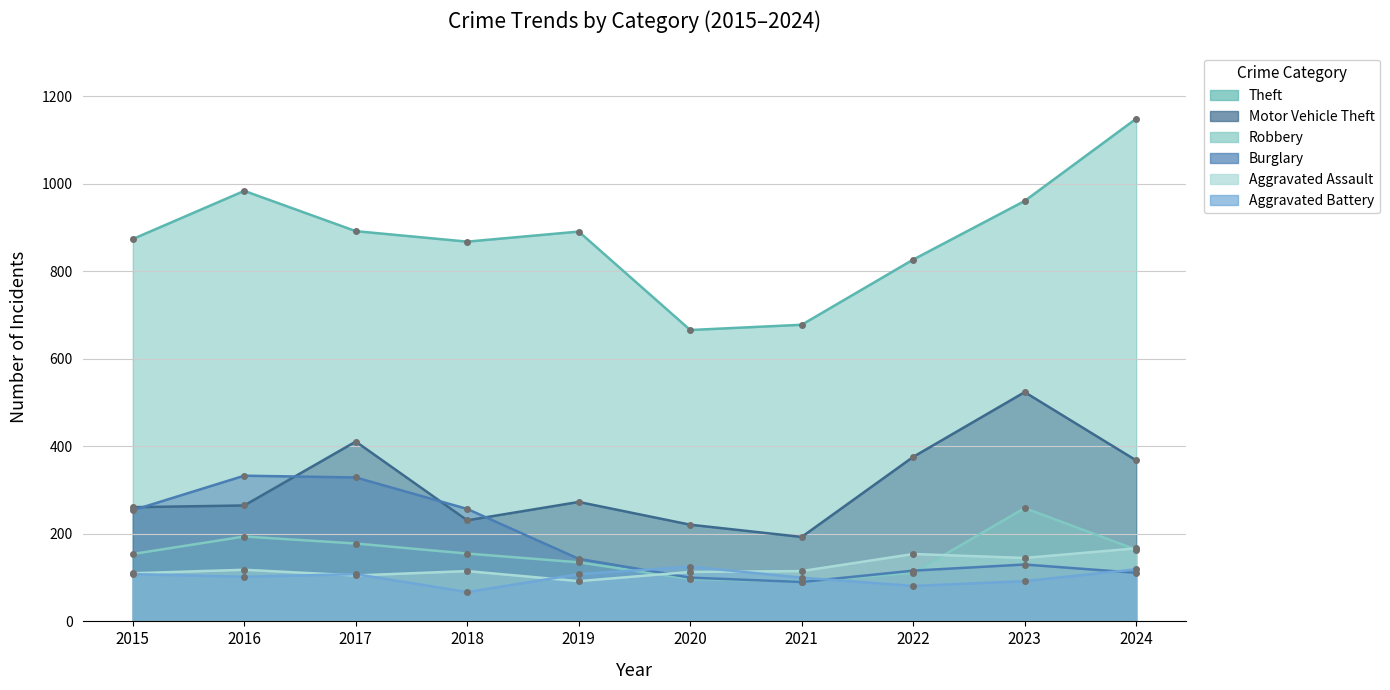

Which series has the largest range (max minus min)?

Theft